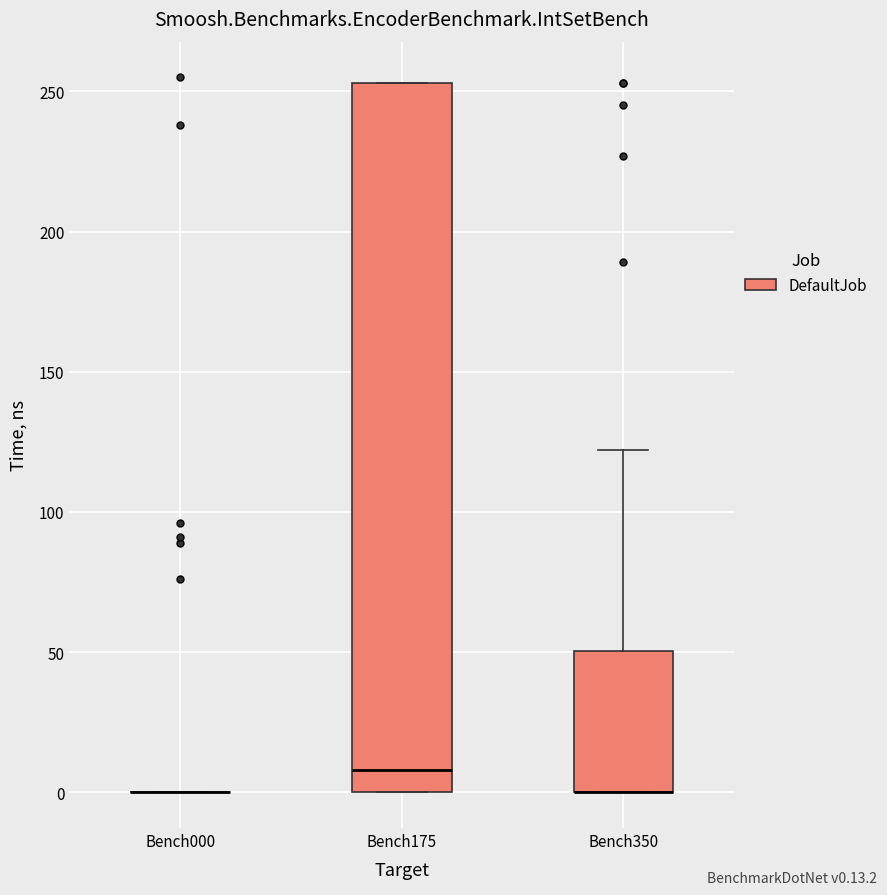

Reading left to right, transcribe this box plot: for each box, give where its median line is, the range the box spans, and where its two whiskers end, as read against the y-axis. The values are not printed on the chart, so give them approximately, as read against the axis.

Bench000: box collapsed to a line at 0, whiskers 0 to 0
Bench175: median 10, box 0 to 255, whiskers 0 to 255
Bench350: median 0 (drawn on the box's lower edge), box 0 to 50, whiskers 0 to 120